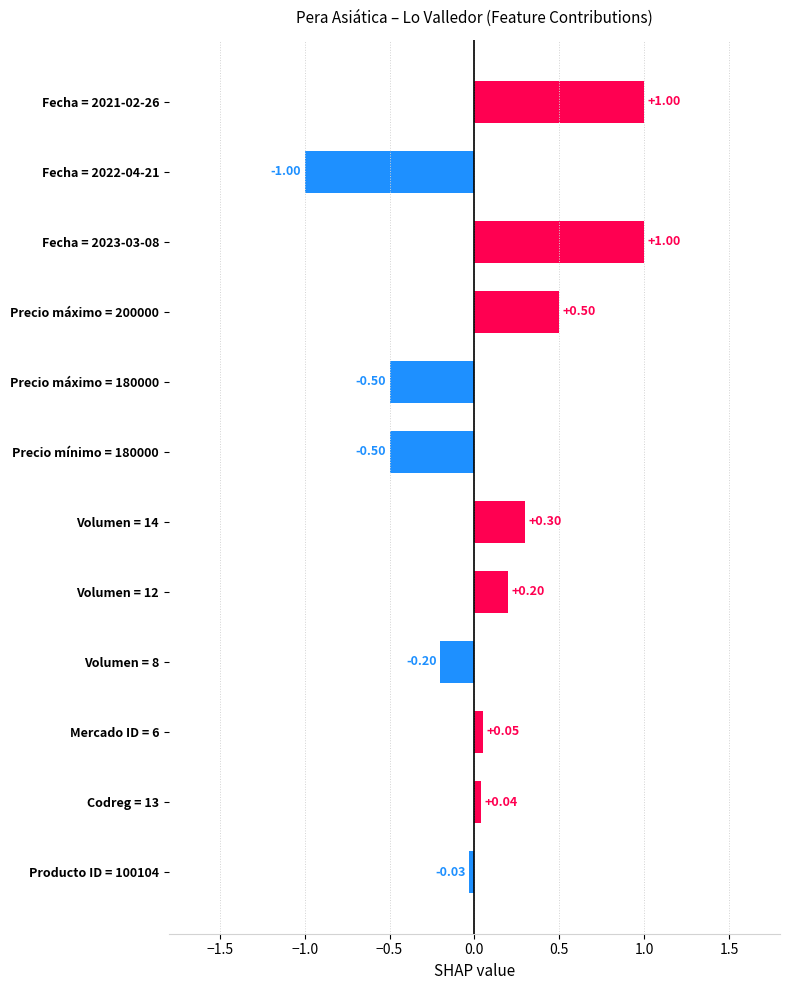

How many values are below 0?

5